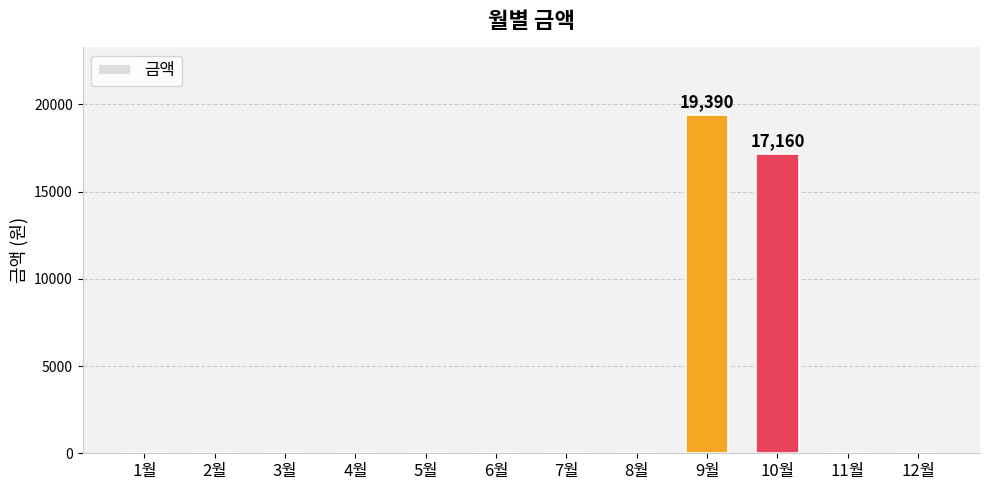

True or false: the data shows 0 at 3월.

True